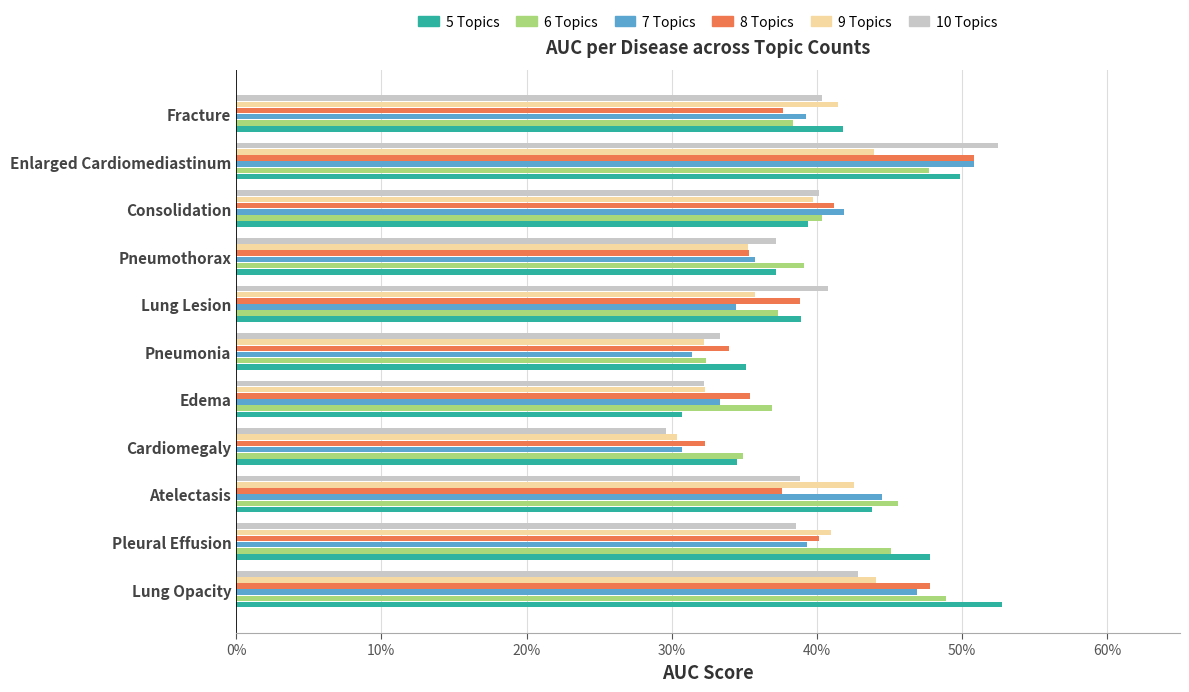

What are all the series names shown in the legend?

5 Topics, 6 Topics, 7 Topics, 8 Topics, 9 Topics, 10 Topics